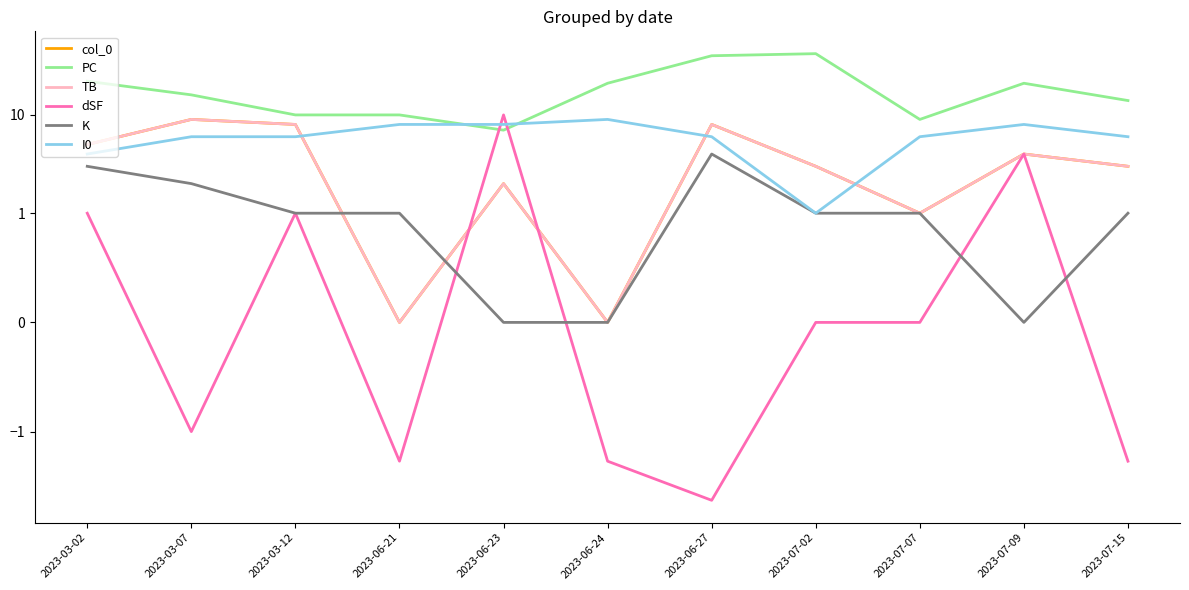

How many I0 values are between 6 and 8?

8